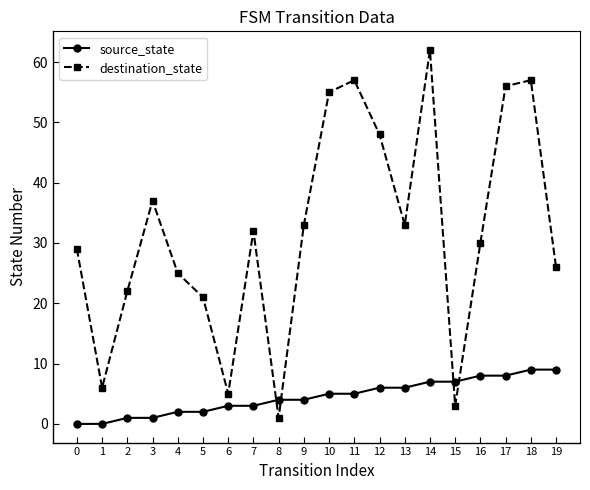

List the series in order of their overall mean, highest first.

destination_state, source_state